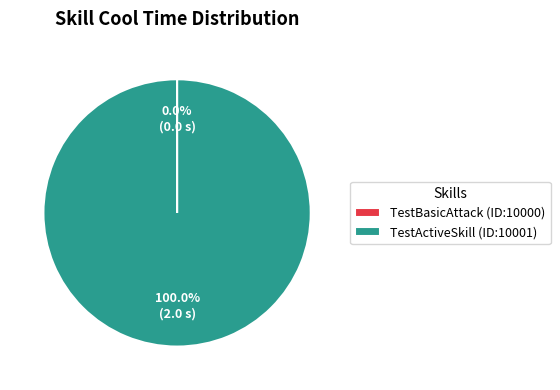

Which slice is the largest?

TestActiveSkill (ID:10001)